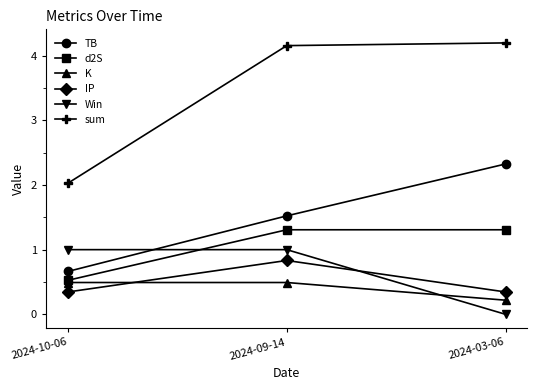

How many categories are shown in the chart?

3